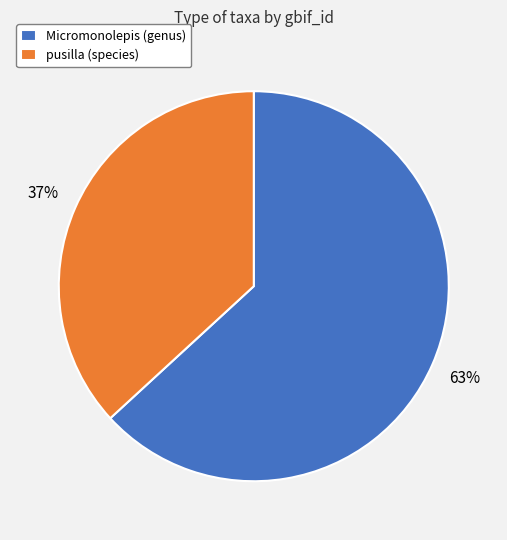

Between Micromonolepis (genus) and pusilla (species), which is larger?

Micromonolepis (genus)